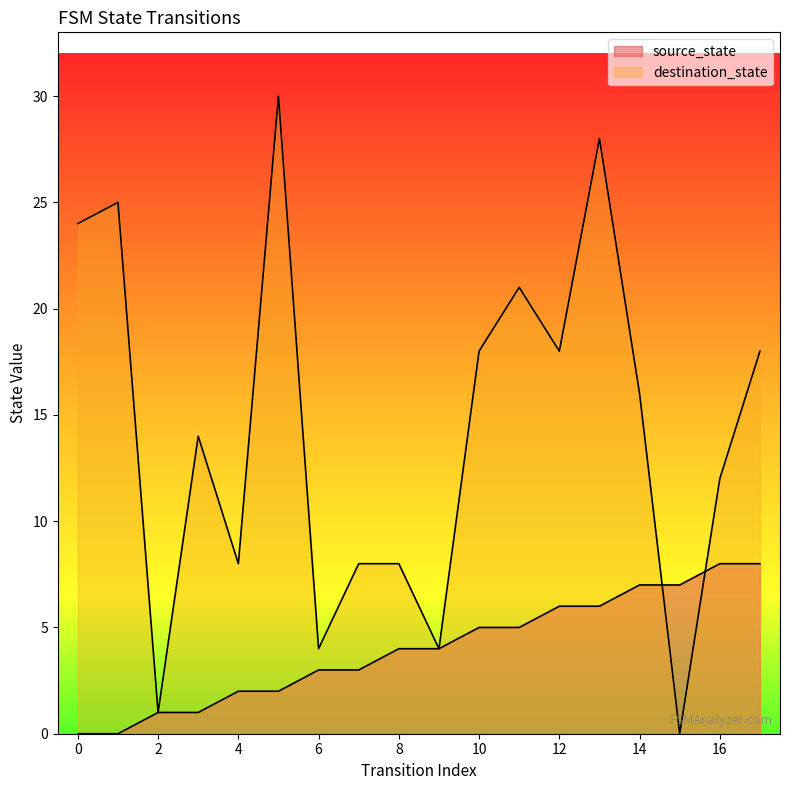

What is the difference between the maximum and second lowest values in the destination_state series?

29